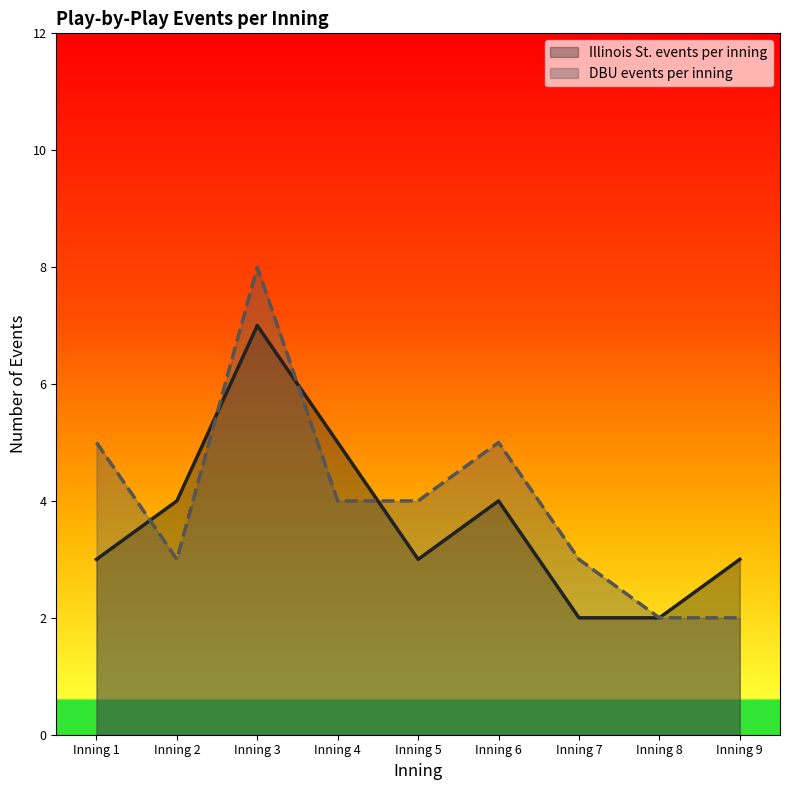

How many values in the DBU events per inning (line) series exceed 4?

3